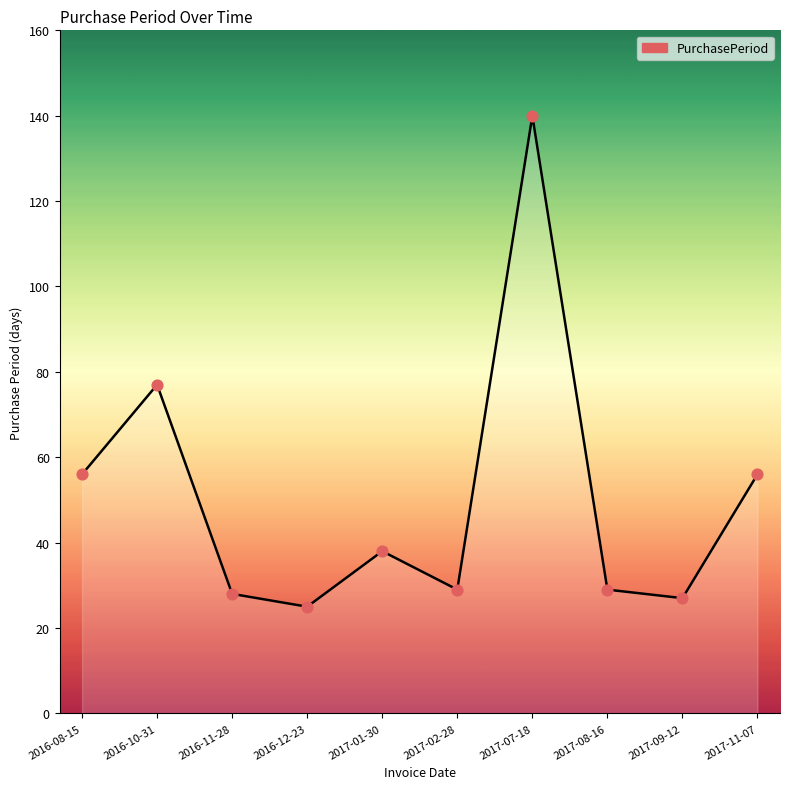

Approximately how many times larger is the value at 2017-11-07 compared to 2016-12-23?

2.2